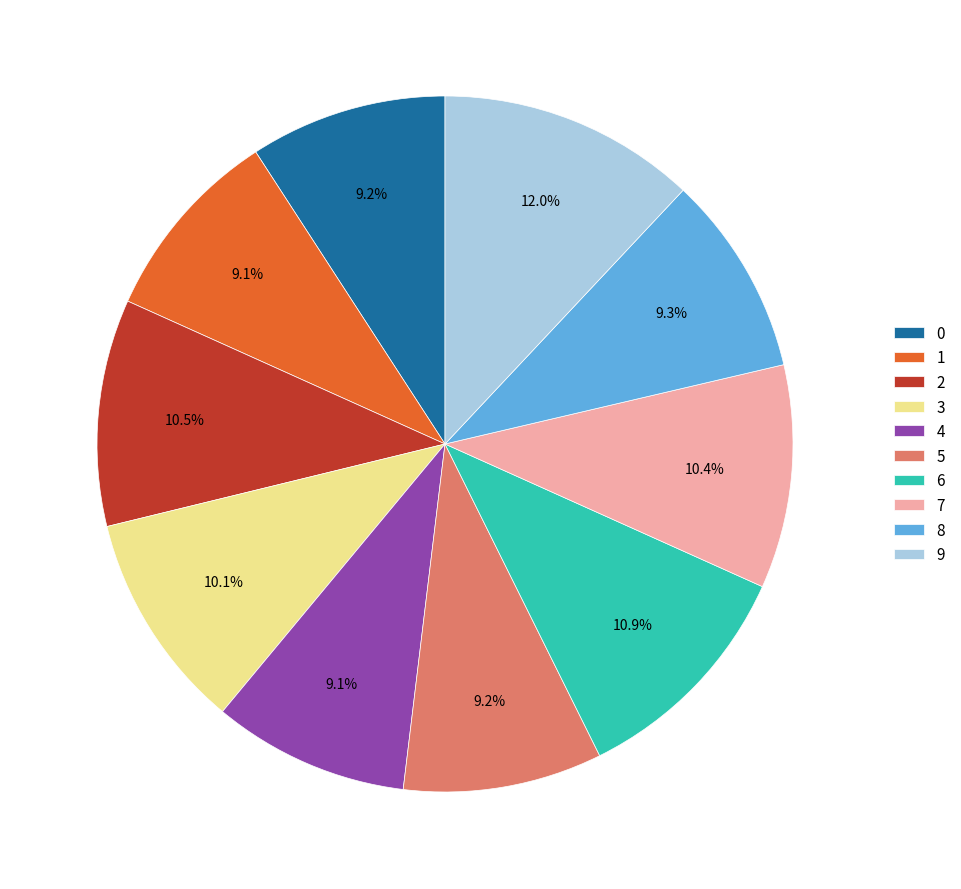

To the nearest percent, what is the difference between the largest and smallest slice percentages?

3%